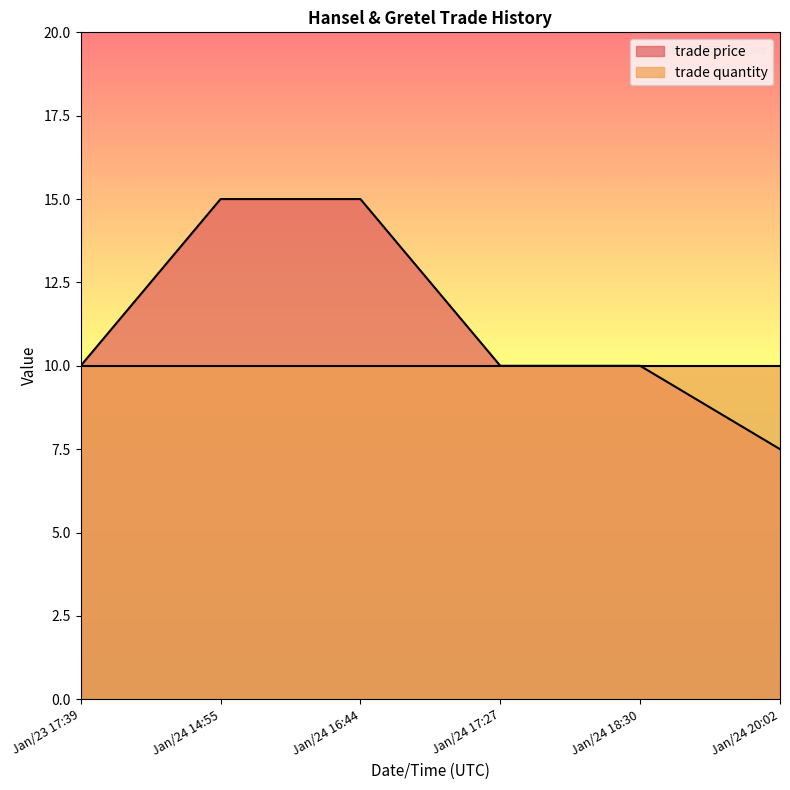

What is the ratio of the value at Jan/24 20:02 to the value at Jan/24 14:55?

0.5